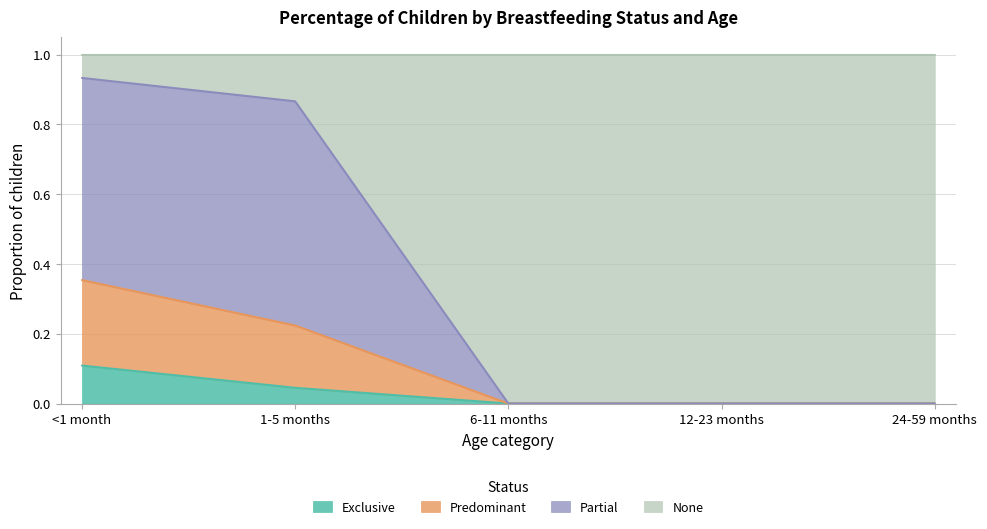

Rank the categories by Exclusive value from highest to lowest.

<1 month, 1-5 months, 6-11 months, 12-23 months, 24-59 months